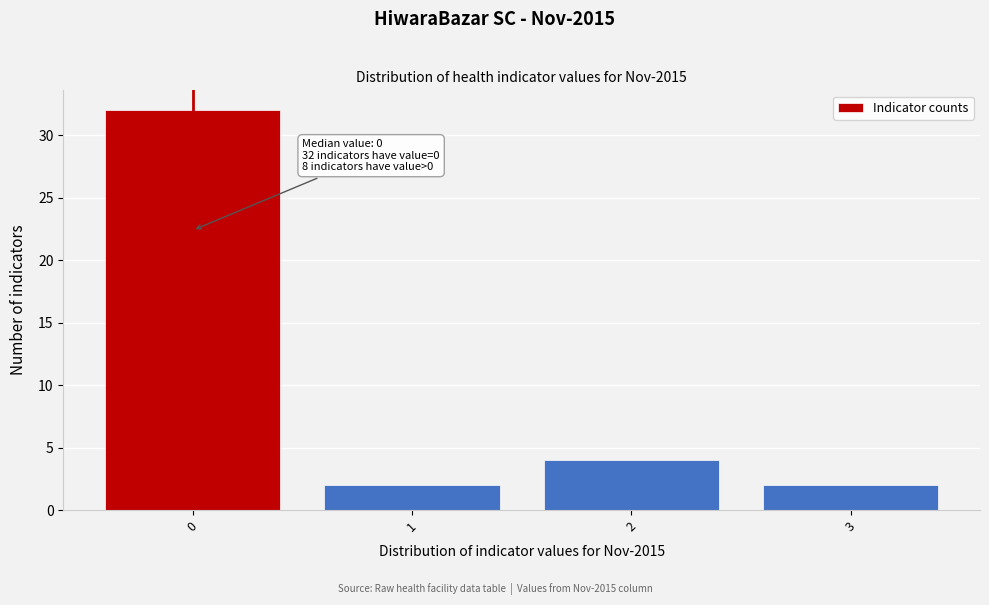

Which range on the x-axis has the tallest bar?

-0.5 to 0.5